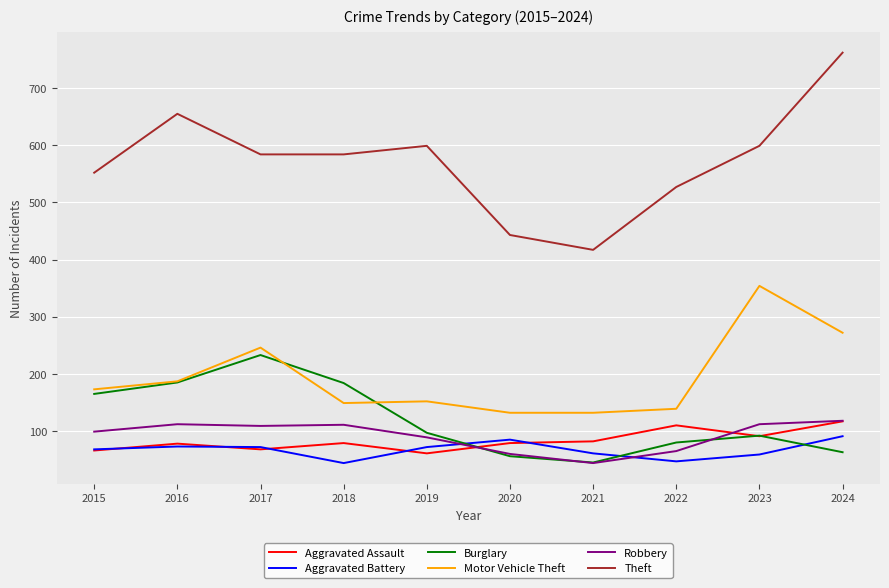

Which category has the highest value in the Motor Vehicle Theft series?

2023